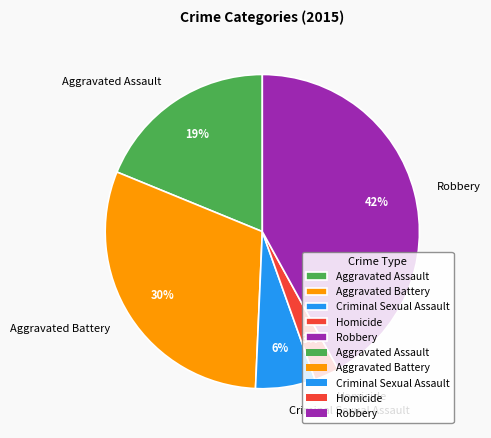

To the nearest percent, what is the combined percentage of Aggravated Battery and Aggravated Assault?

49%